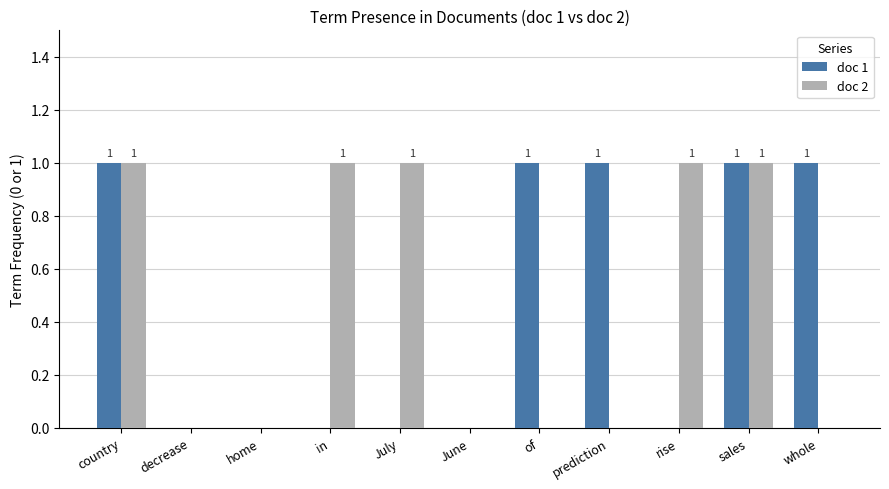

Reading left to right, list all the values displayed in this chart.

doc 1: country=1	decrease=0	home=0	in=0	July=0	June=0	of=1	prediction=1	rise=0	sales=1	whole=1
doc 2: country=1	decrease=0	home=0	in=1	July=1	June=0	of=0	prediction=0	rise=1	sales=1	whole=0